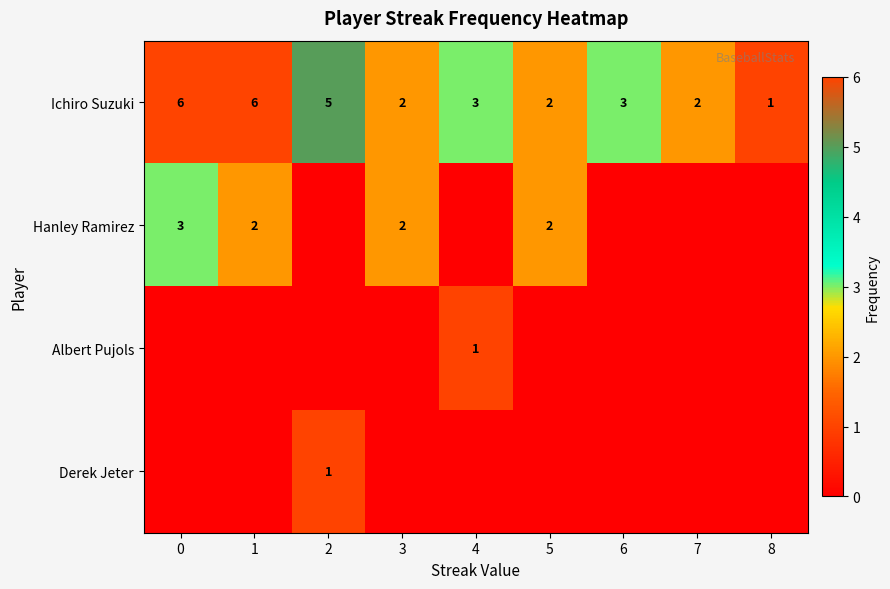

What is the difference between the highest and lowest values at 5?

2